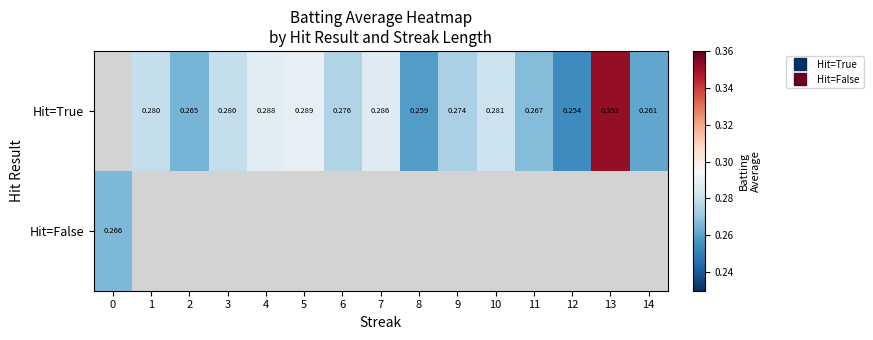

True or false: Hit=True has a value of 0.4 at 7.

False